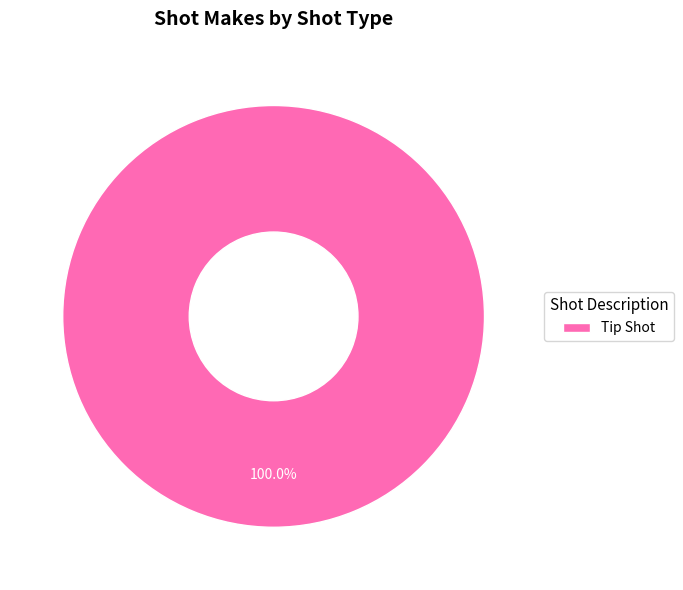

Which slice represents more than half of the pie?

Tip Shot